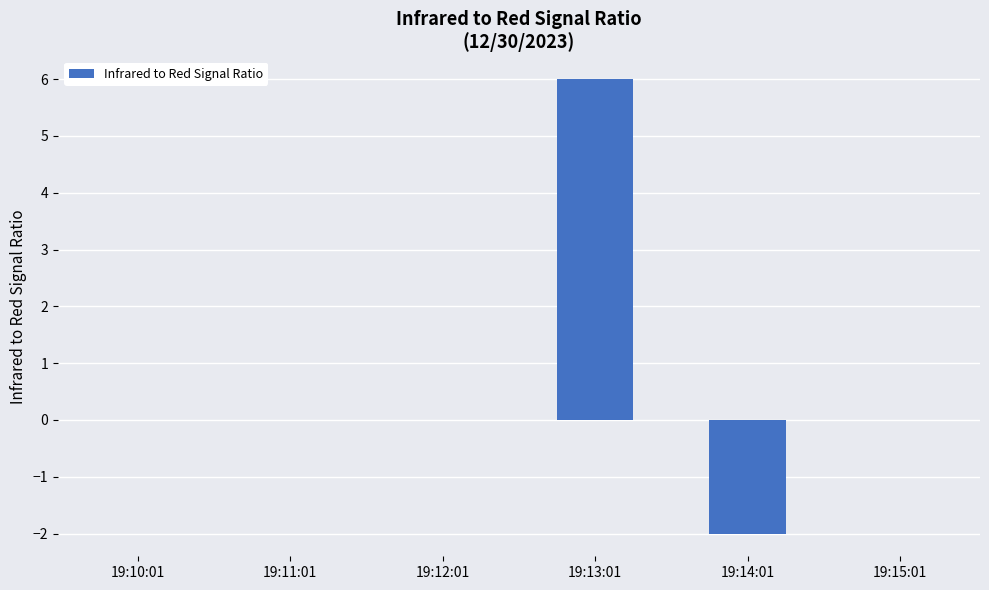

What is the sum of all values?

4